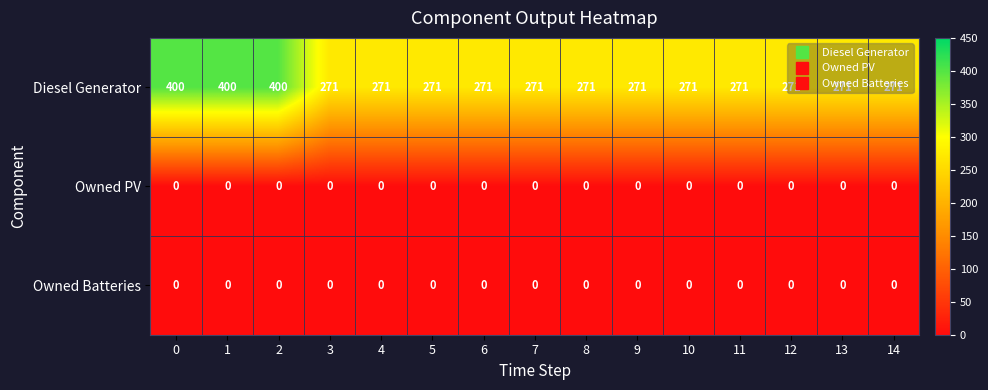

Which series has the largest range (max minus min)?

Diesel Generator